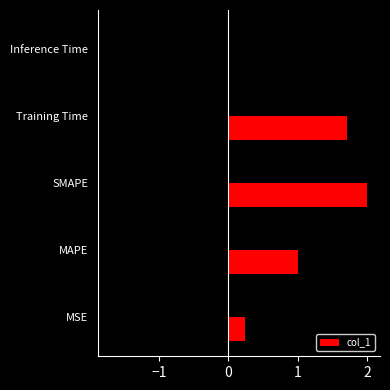

What is the greatest value displayed?

2.0